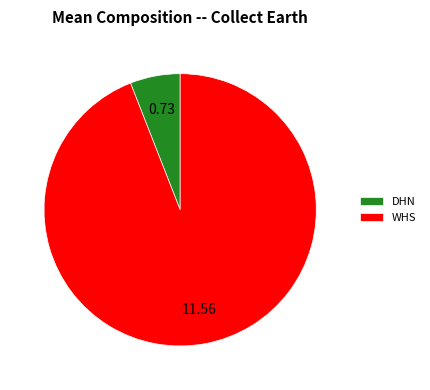

What is the largest slice in the pie chart?

WHS